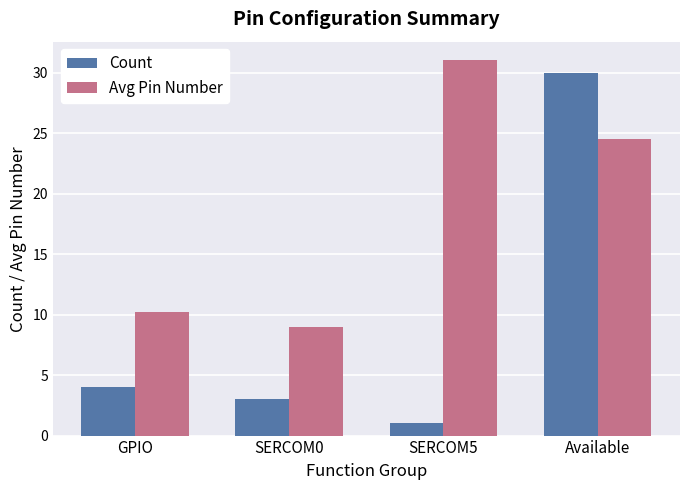

What is the minimum value for Avg Pin Number?

9.0